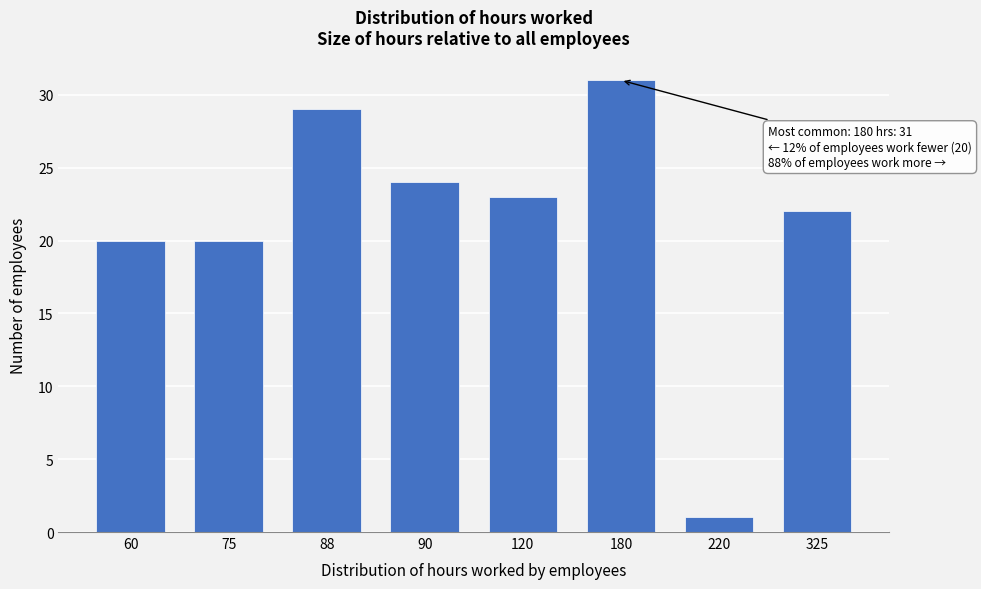

Reading right to left, what are all the values shown in this chart?

325=22	220=1	180=31	120=23	90=24	88=29	75=20	60=20